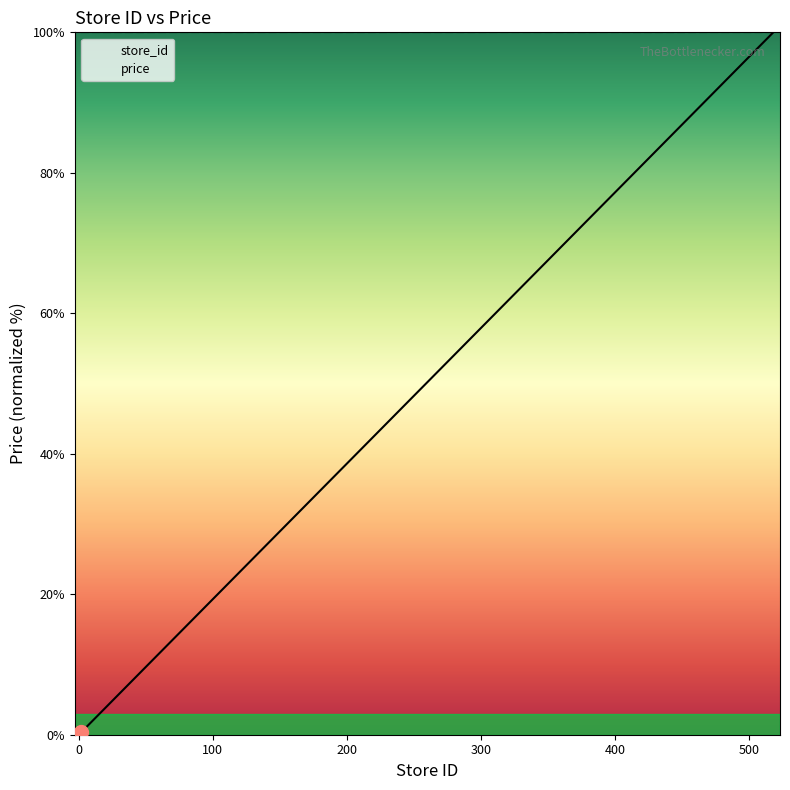

What is the maximum value shown in the chart?

100.0